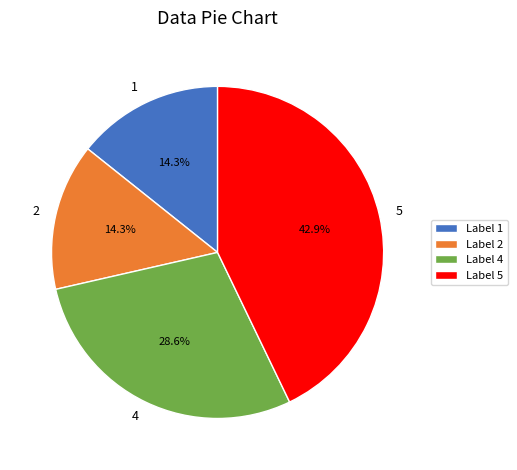

How many slices are in this pie chart?

4